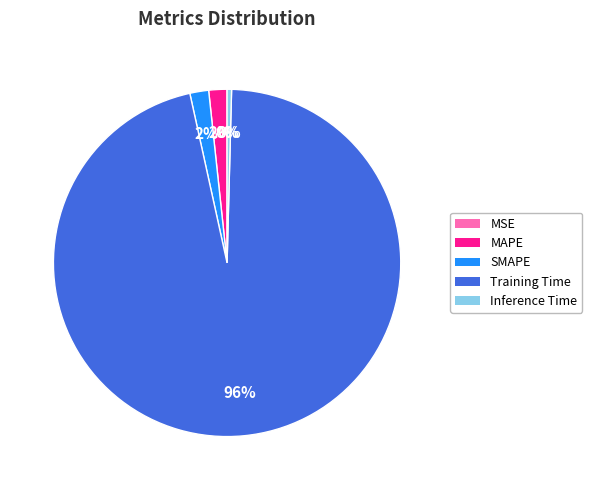

To the nearest percent, what is the difference between the largest and smallest slice percentages?

96%